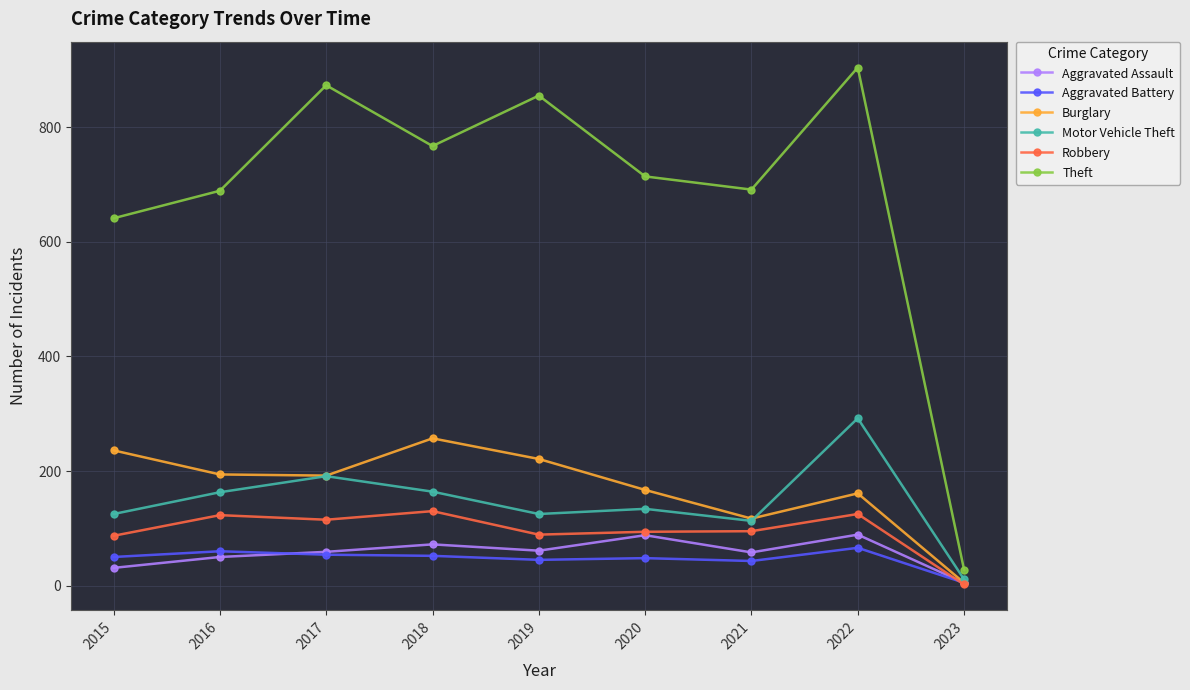

Count the number of categories in the chart.

9